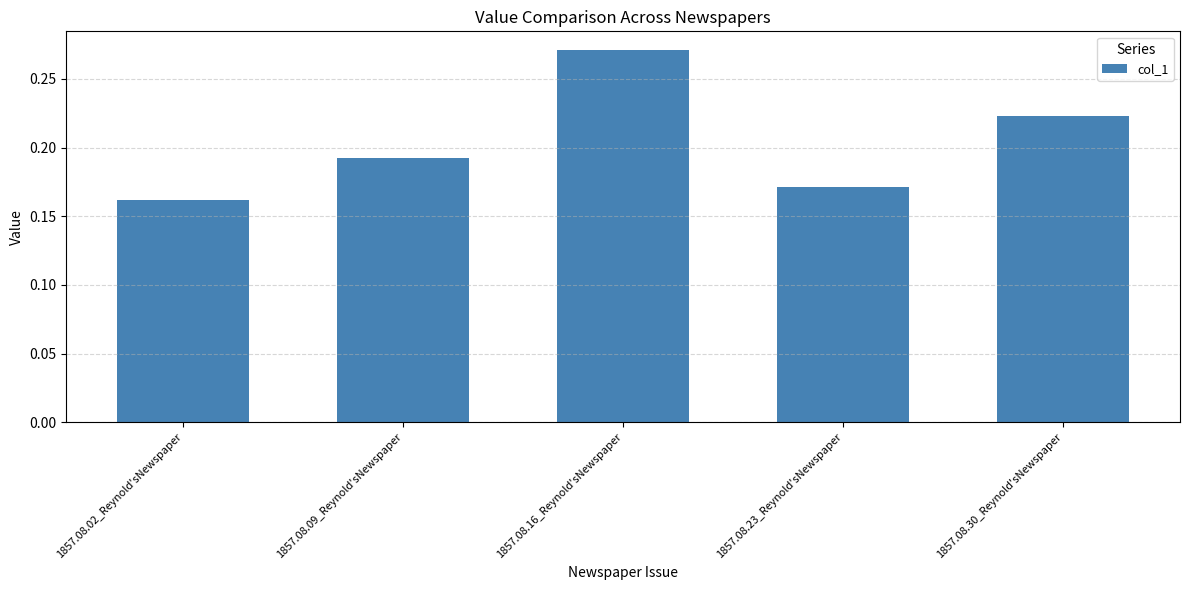

Rank the categories by value from lowest to highest.

1857.08.02_Reynold'sNewspaper, 1857.08.23_Reynold'sNewspaper, 1857.08.09_Reynold'sNewspaper, 1857.08.30_Reynold'sNewspaper, 1857.08.16_Reynold'sNewspaper